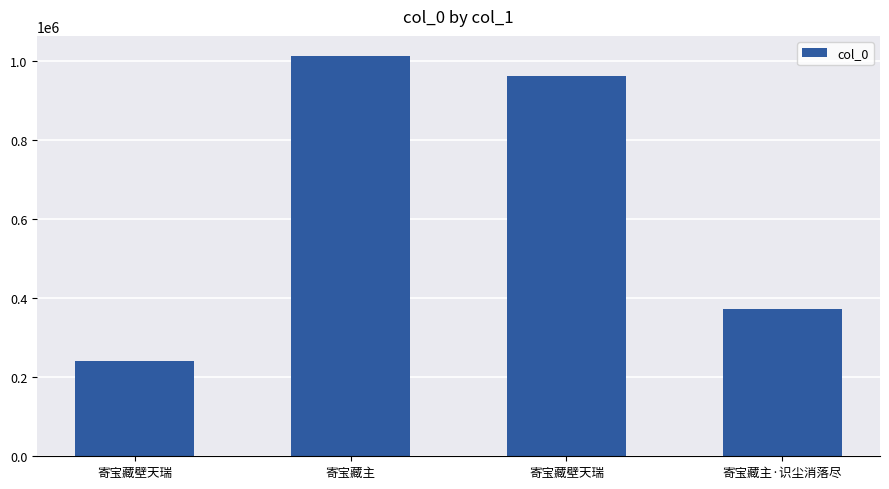

How many bars are there in total?

4